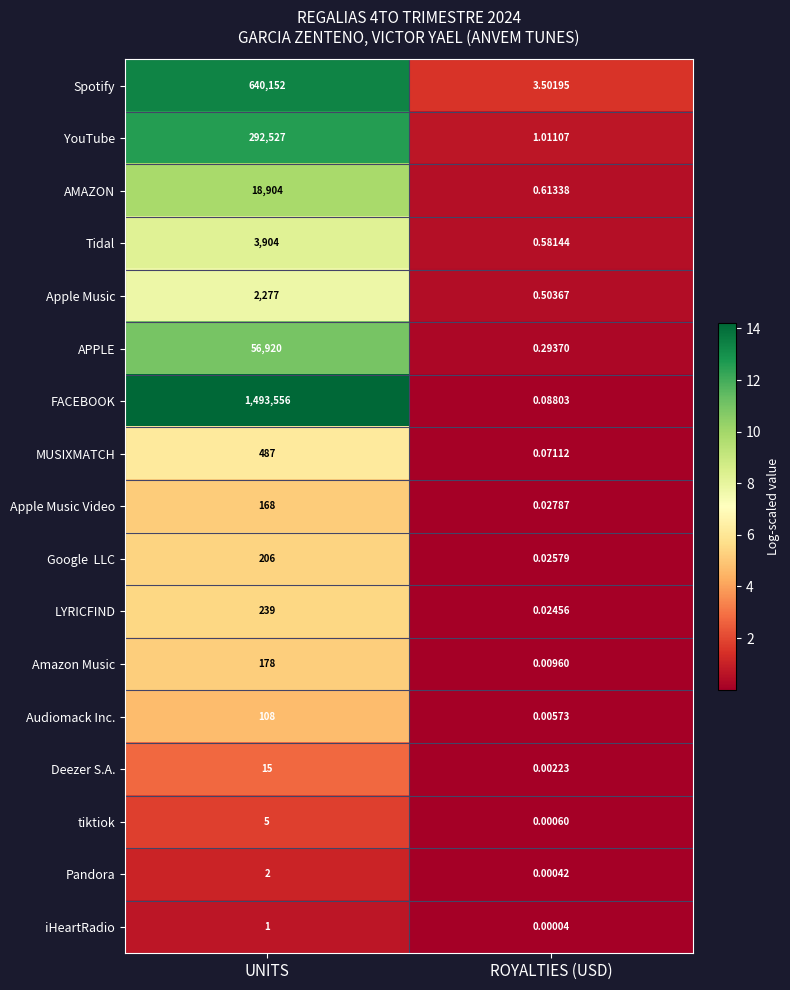

Which series has the largest total across all categories?

FACEBOOK